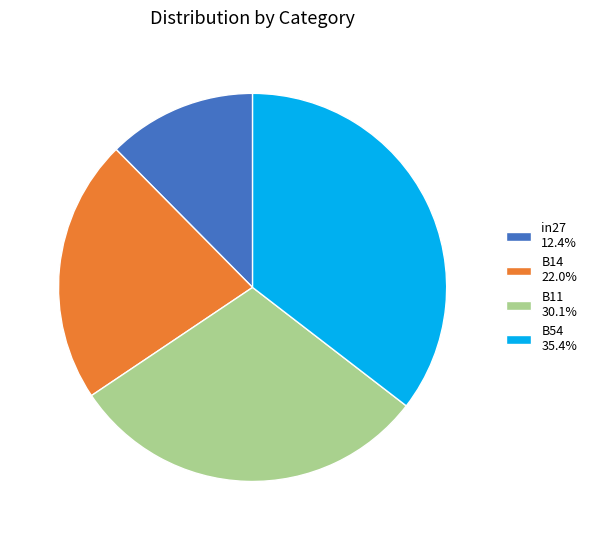

Do B54 35.4% and in27 12.4% together represent more than half of the pie?

No